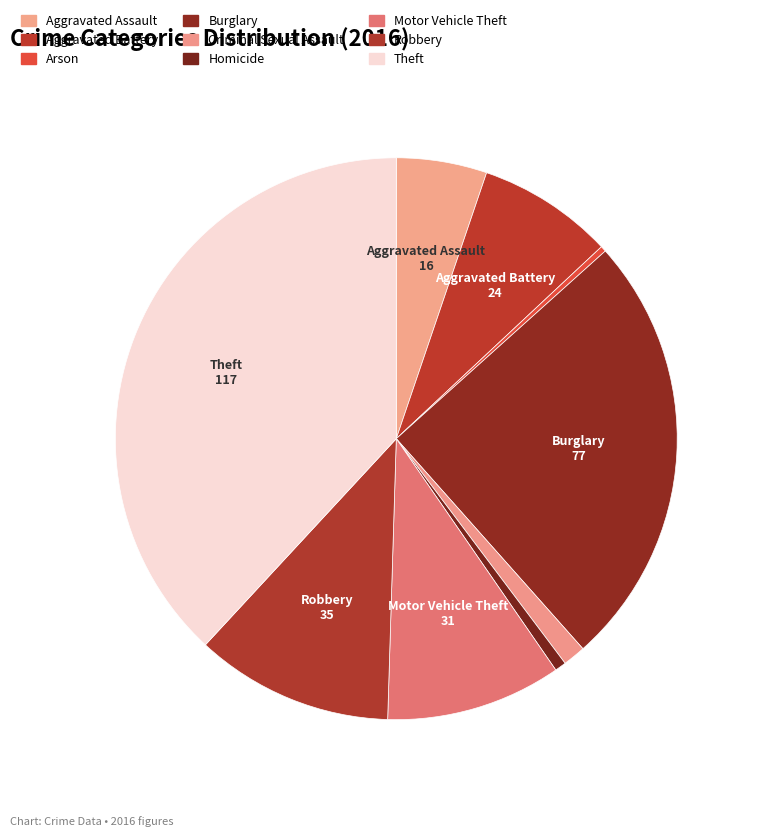

Count the number of slices in the pie.

9